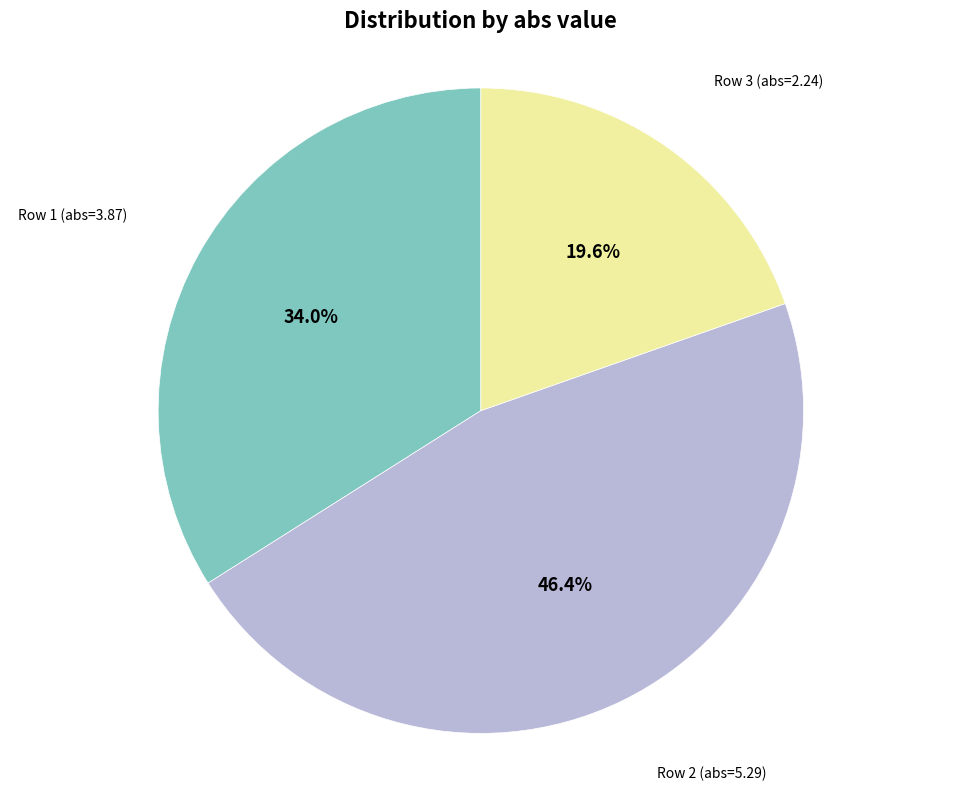

Does any single category account for the majority?

No